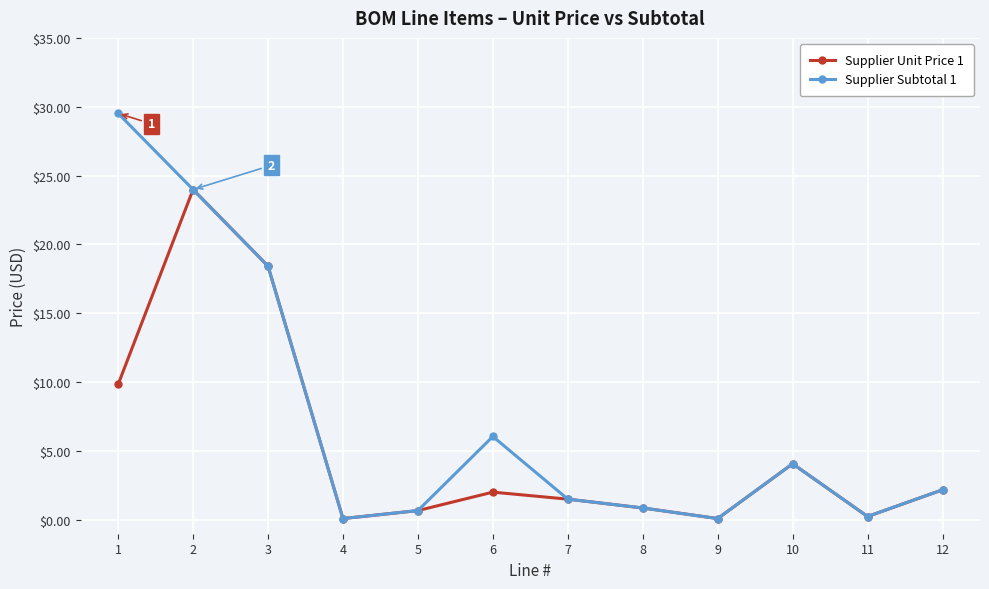

What are all the series names shown in the legend?

Supplier Unit Price 1, Supplier Subtotal 1